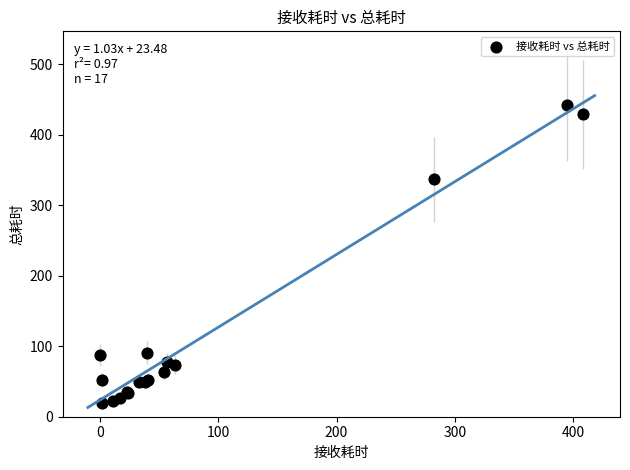

What Y value in the scatter plot is closest to 231?

337